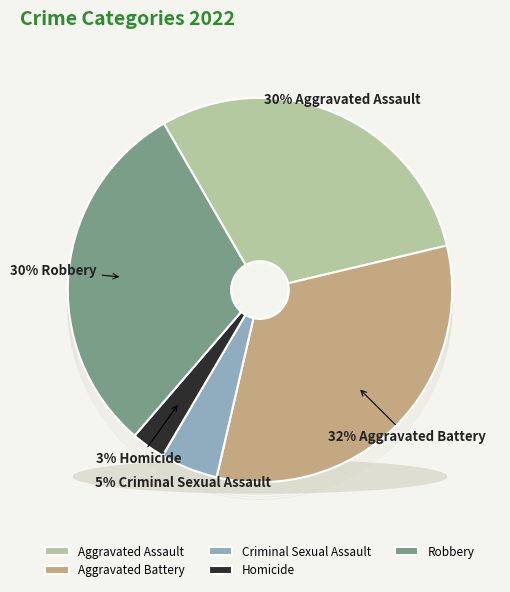

The Criminal Sexual Assault slice represents 11% of the pie. True or false?

False